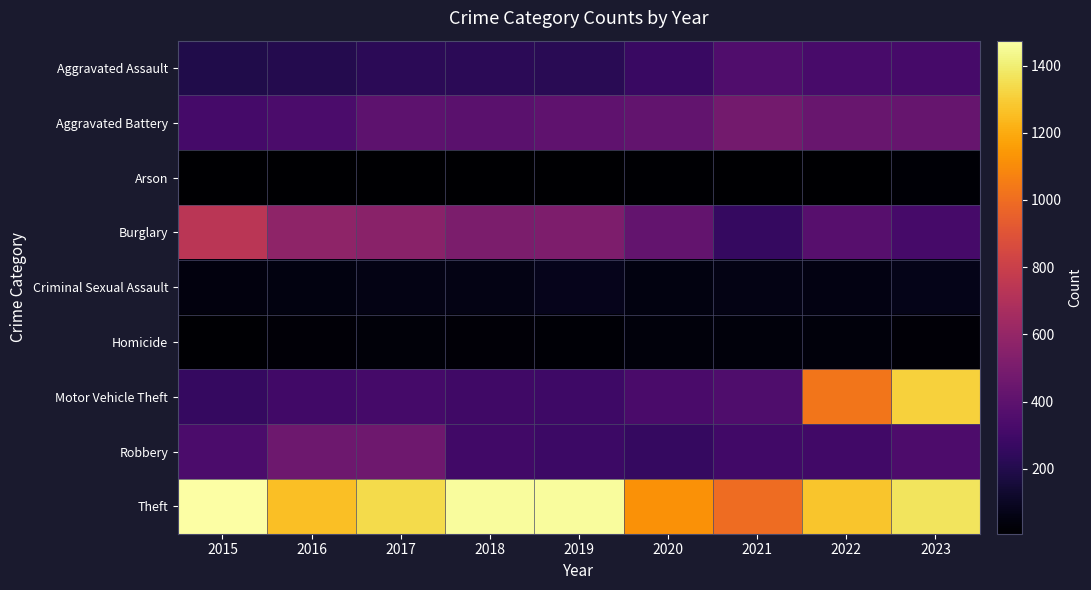

At 2022, list the series in order from smallest to largest.

Arson, Homicide, Criminal Sexual Assault, Robbery, Aggravated Assault, Burglary, Aggravated Battery, Motor Vehicle Theft, Theft